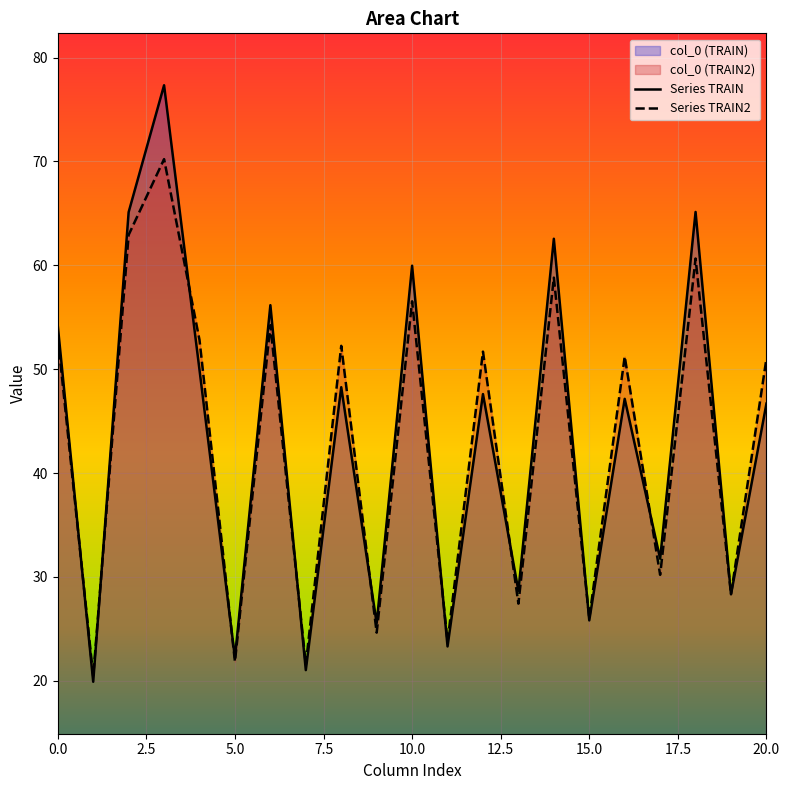

What is the total value across all series at 20.0?

97.7